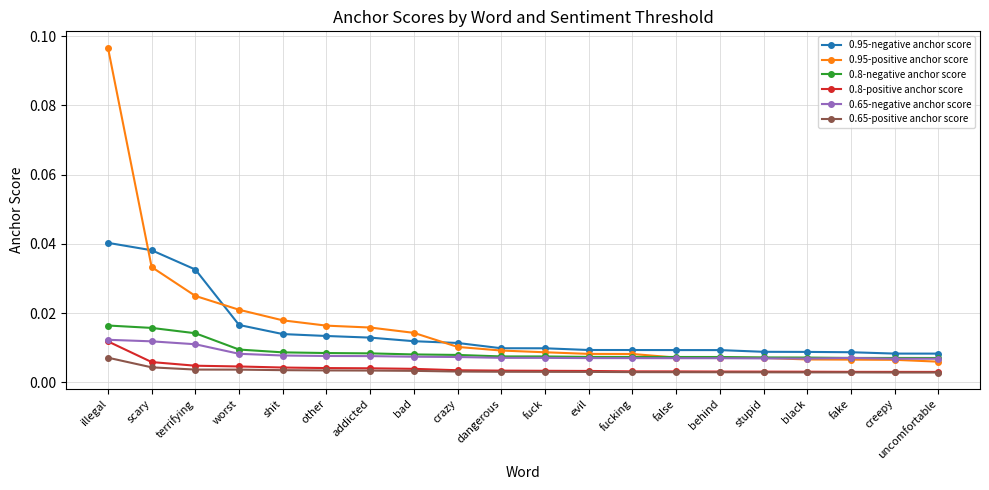

What is the label of the 1st point from the left?

illegal